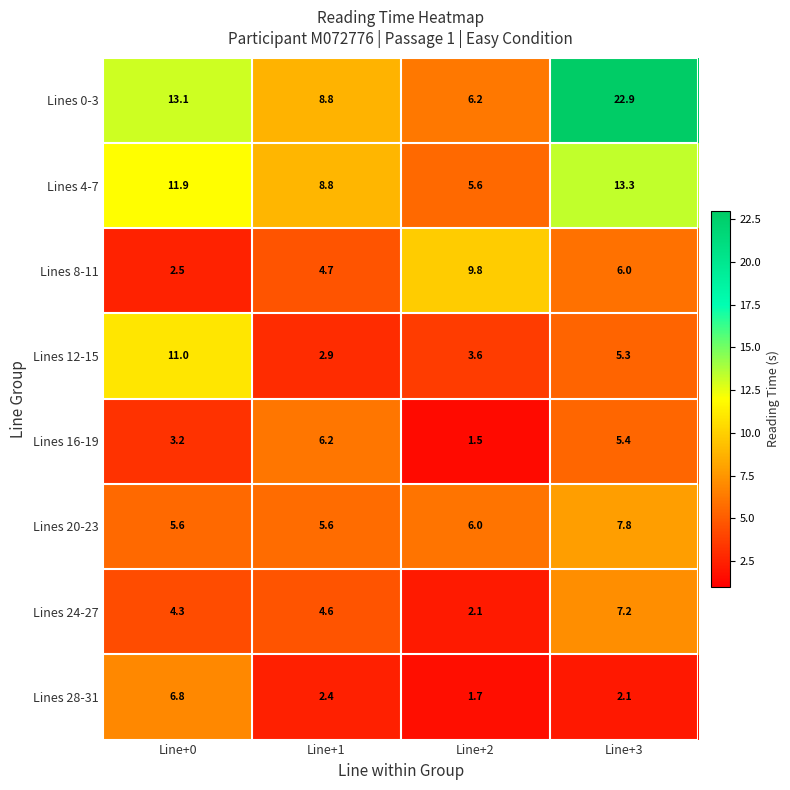

Which series has the largest total across all categories?

Lines 0-3